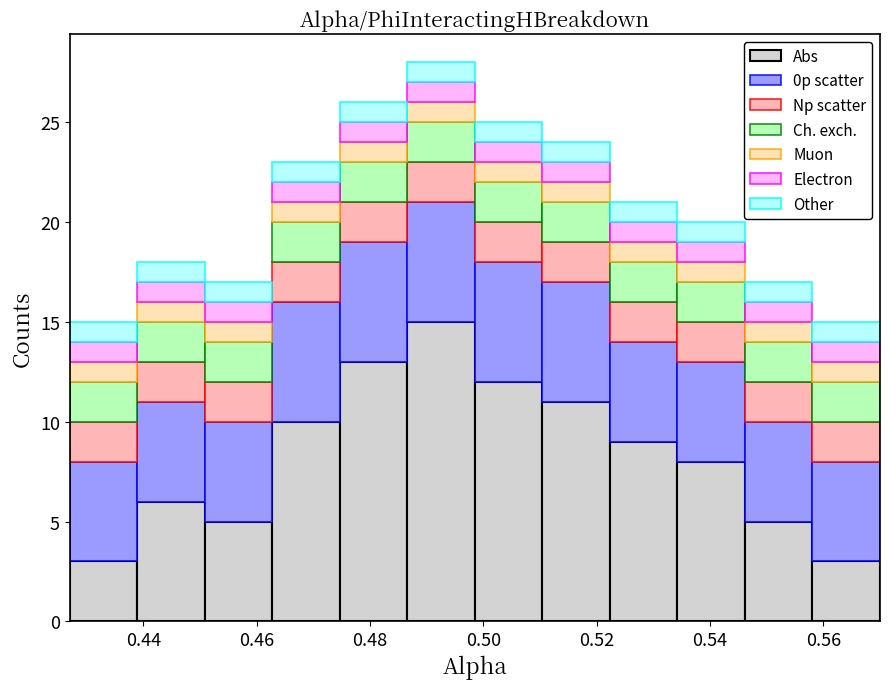

Which range on the x-axis has the tallest stacked bar (by total height)?

0.486 to 0.498